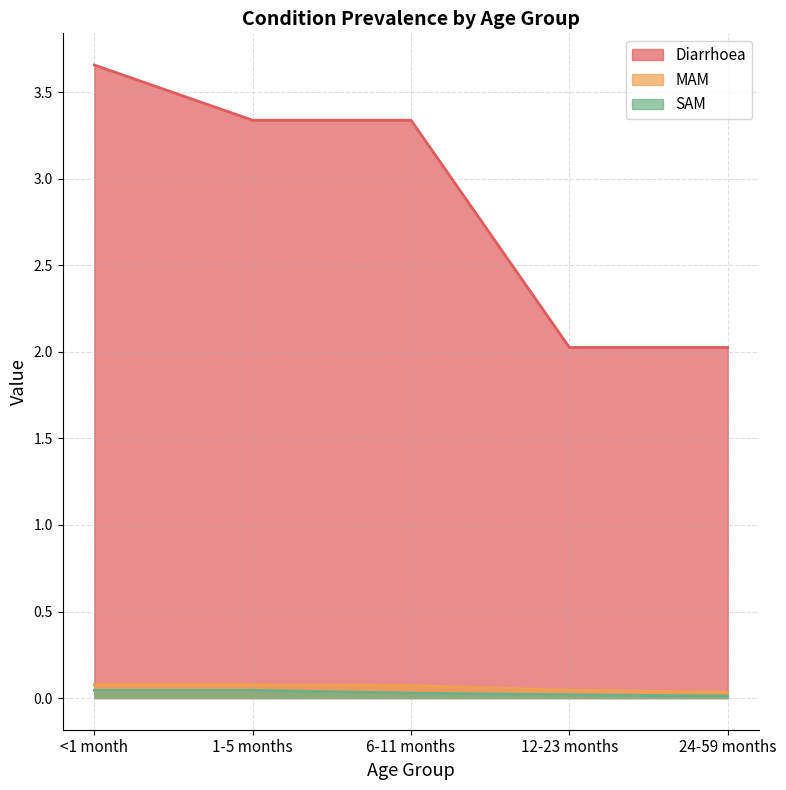

Between <1 month and 24-59 months, which series saw the biggest shift?

Diarrhoea